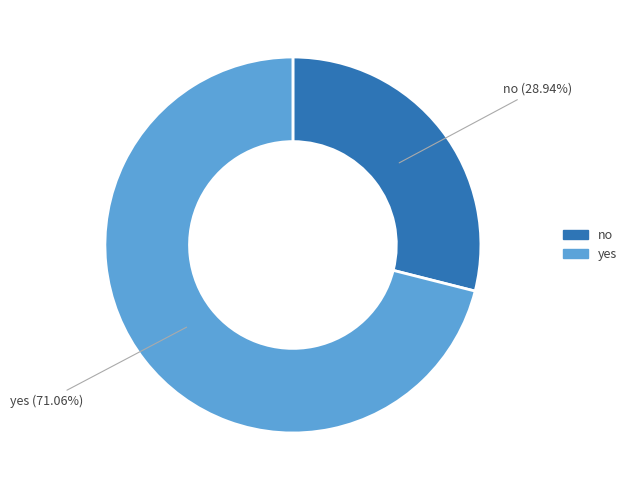

Which has a higher value, no or yes?

yes